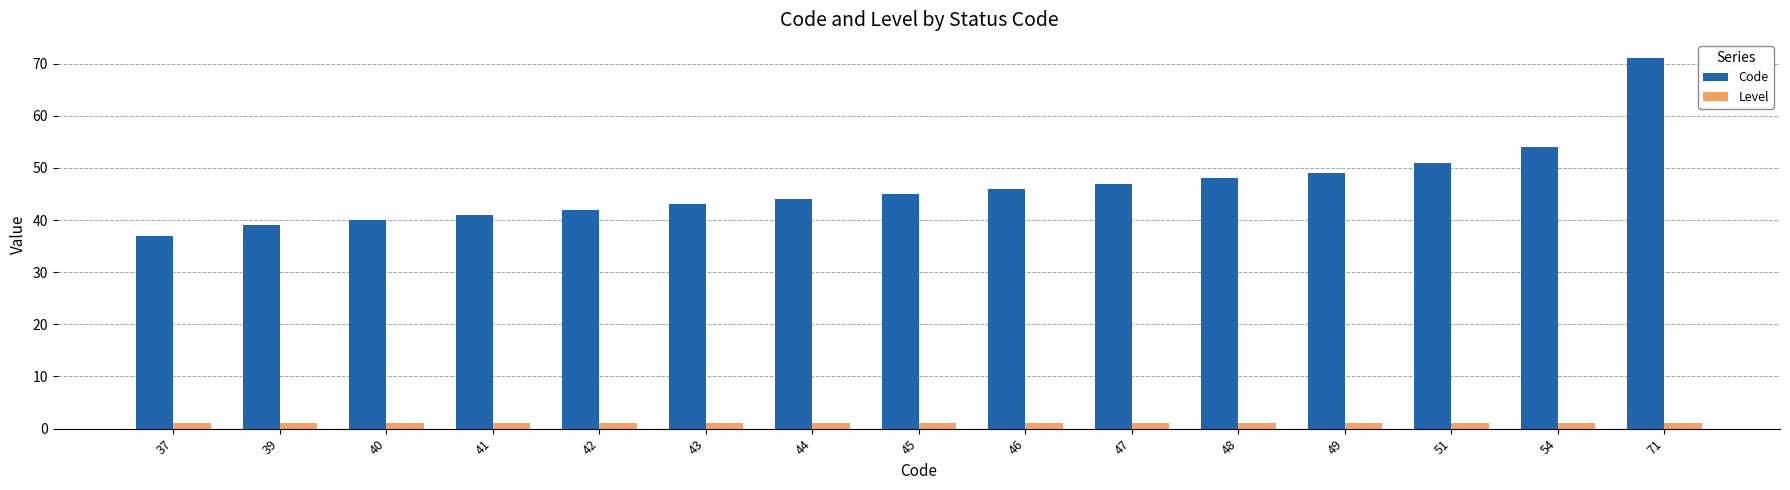

What is the maximum value shown in the chart?

71